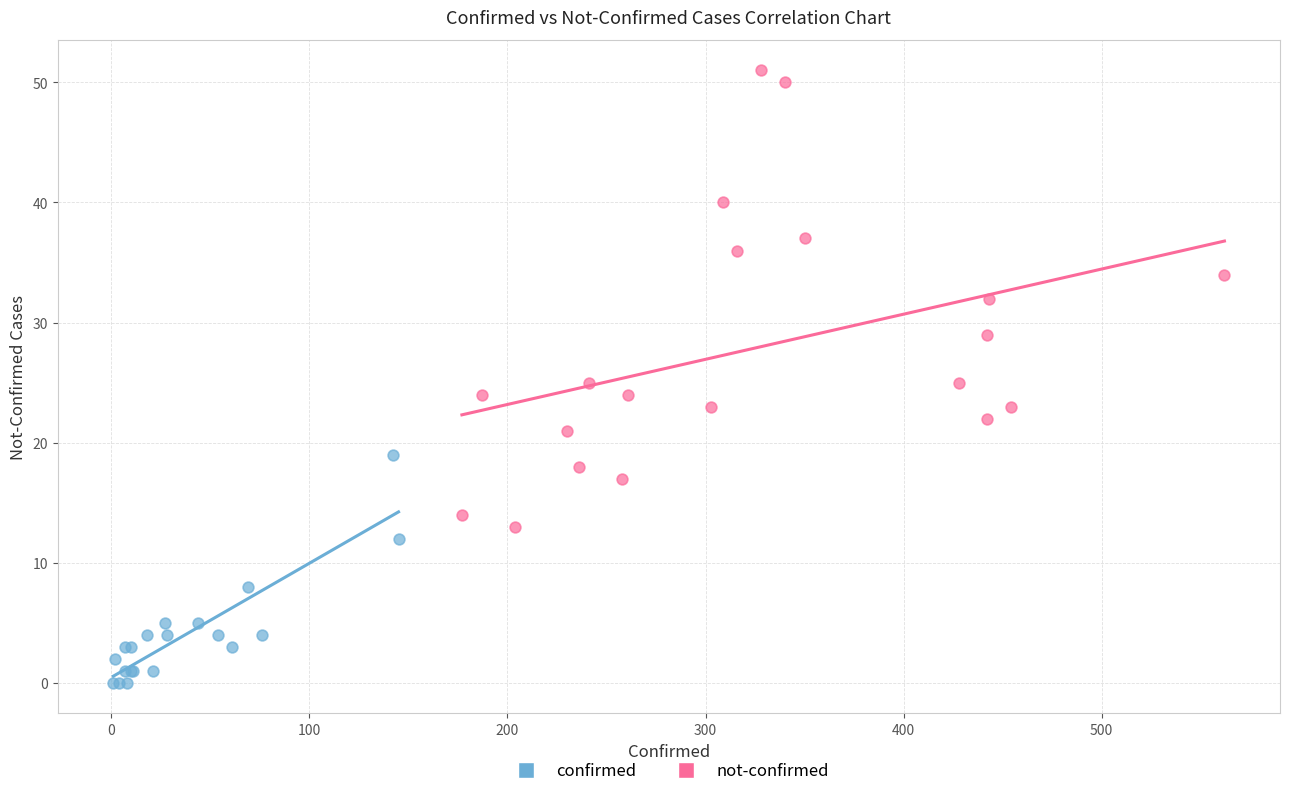

Which series contains the highest Y value?

not-confirmed